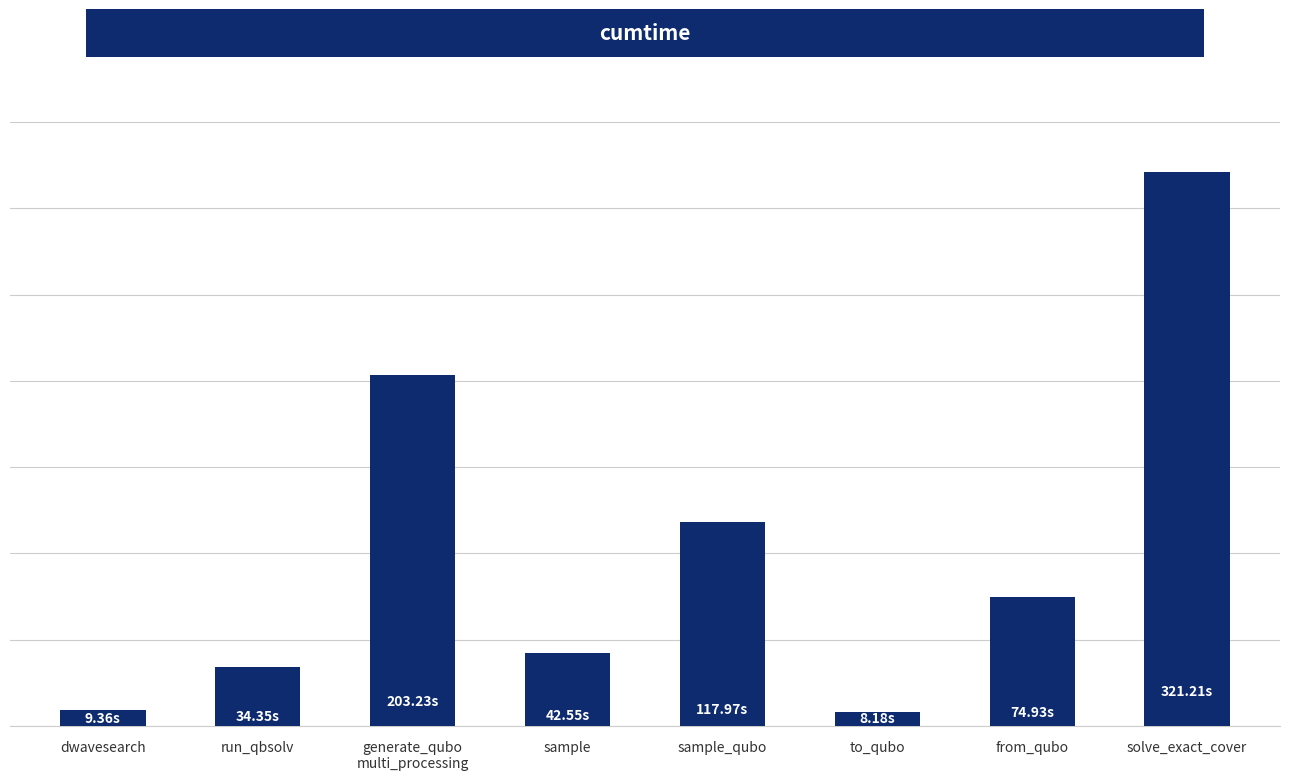

What is the greatest value displayed?

321.2